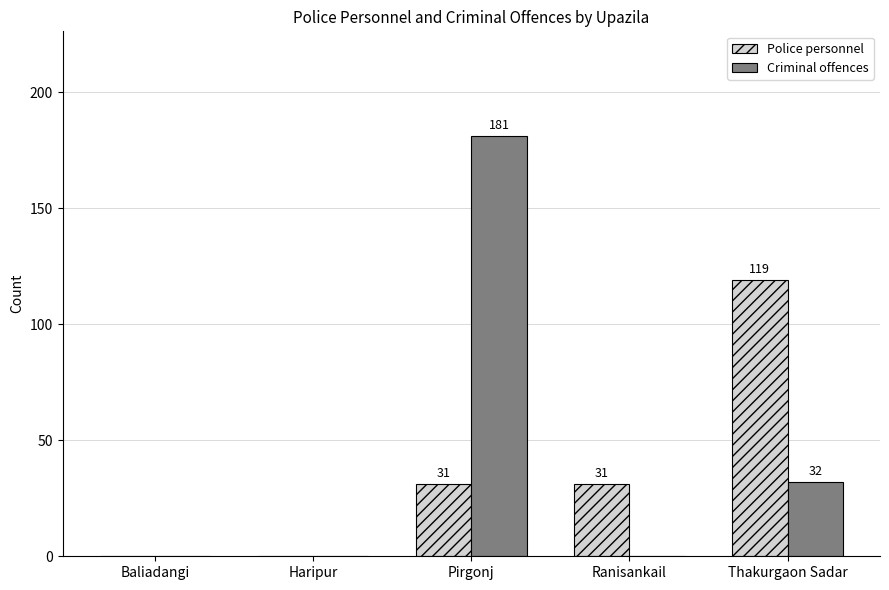

Are the bars horizontal?

No